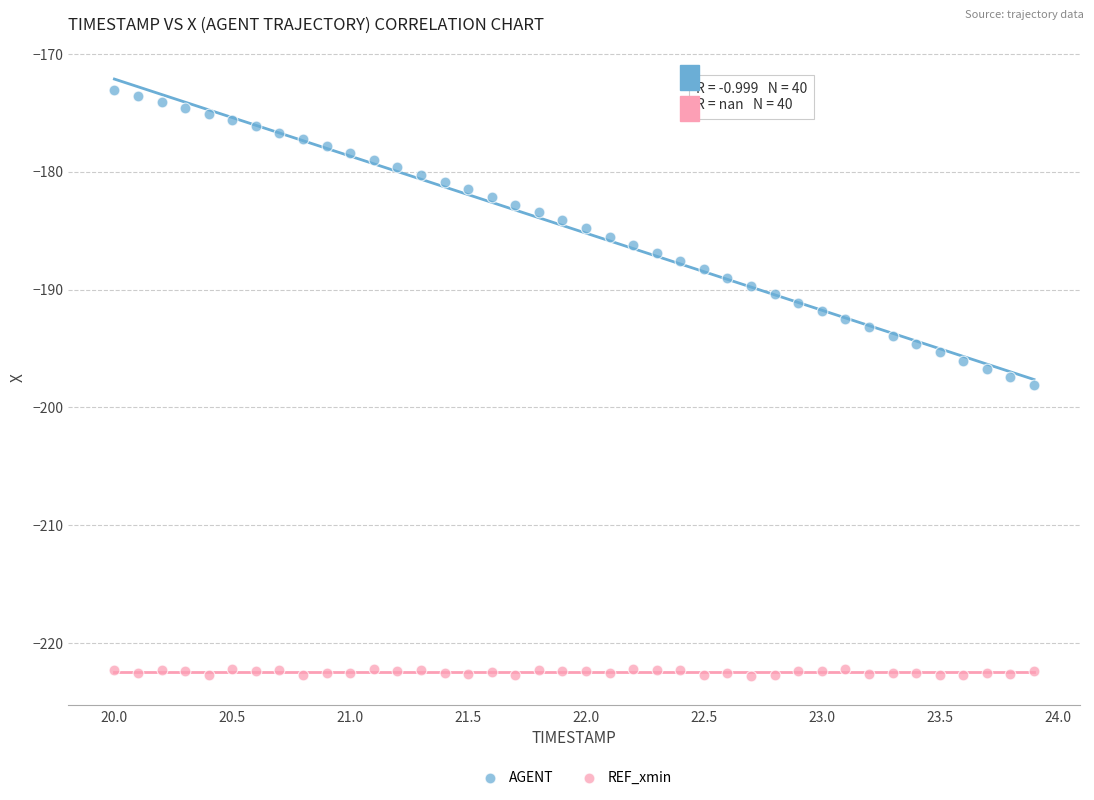

Which series has the widest spread of Y values?

AGENT